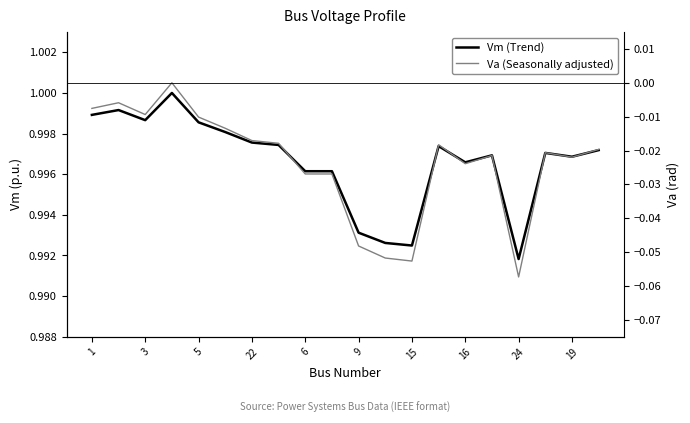

Reading left to right, transcribe all the data shown in this chart.

Vm (Trend): 1.0	1.0	1.0	1.0	1.0	1.0	1.0	1.0	1.0	1.0	1.0	1.0	1.0	1.0	1.0	1.0	1.0	1.0	1.0	1.0
Va (Seasonally adjusted): -0.0	-0.0	-0.0	0.0	-0.0	-0.0	-0.0	-0.0	-0.0	-0.0	-0.0	-0.1	-0.1	-0.0	-0.0	-0.0	-0.1	-0.0	-0.0	-0.0